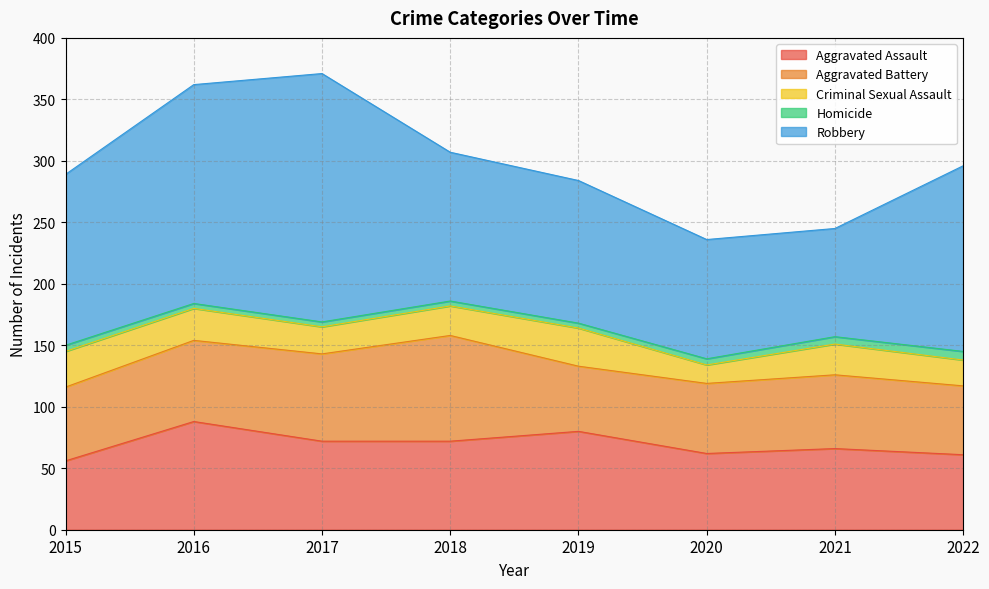

True or false: Robbery and Criminal Sexual Assault cross at least once.

False